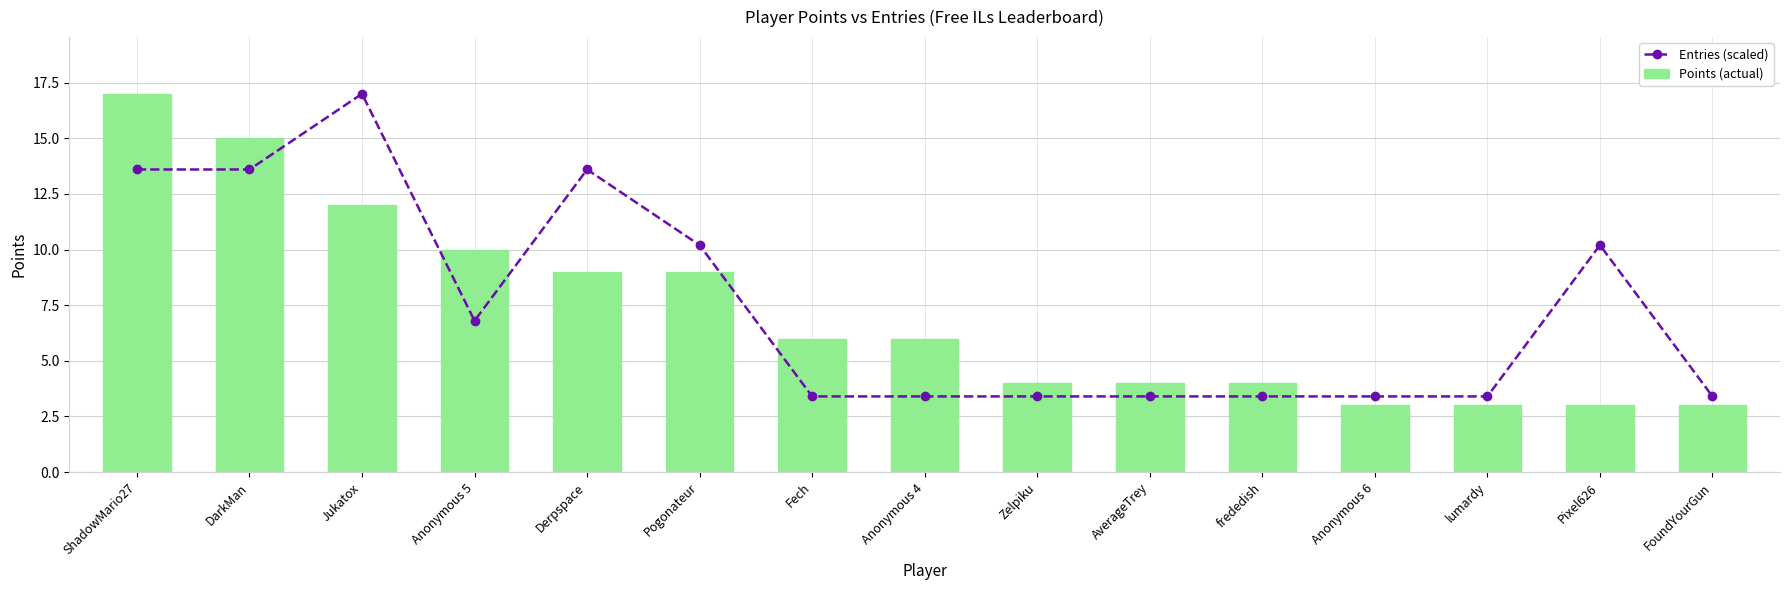

Which series has the largest total across all categories?

Entries (scaled)